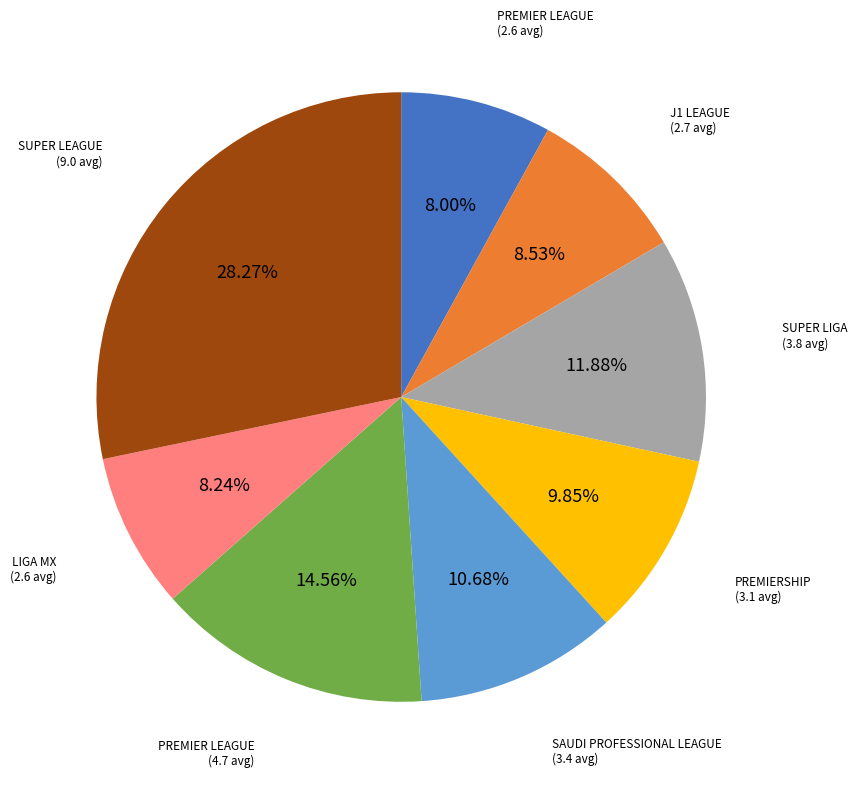

Is there a majority slice in this chart?

No